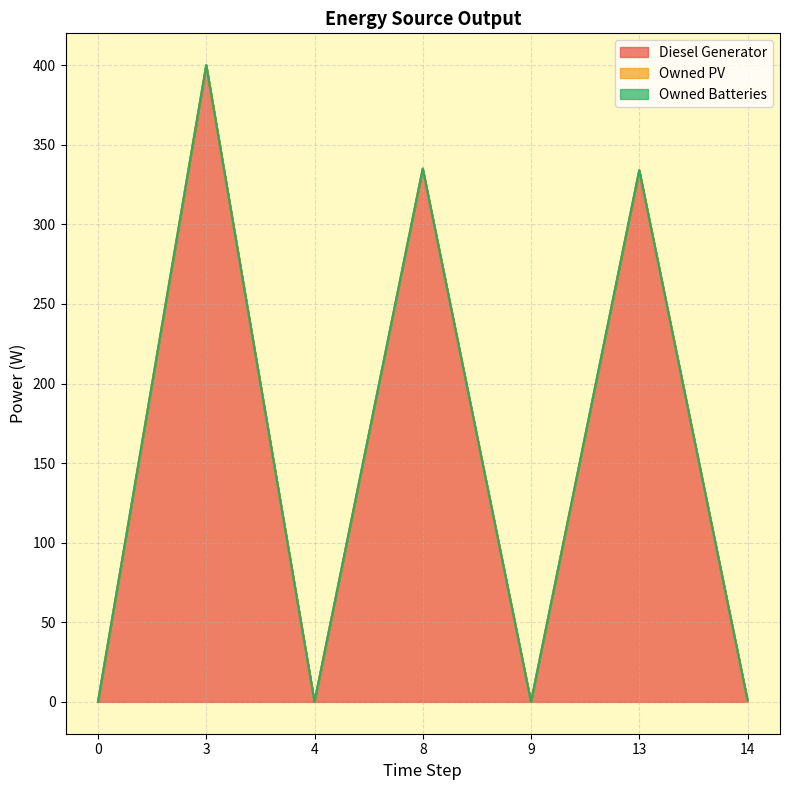

Reading left to right, what are all the values shown in this chart?

Diesel Generator: 0.0	400.0	0.0	335.0	0.0	334.0	1.0
Owned PV: 0.0	0.0	0.0	0.0	0.0	0.0	0.0
Owned Batteries: 0.0	0.0	0.0	0.0	0.0	0.0	0.0